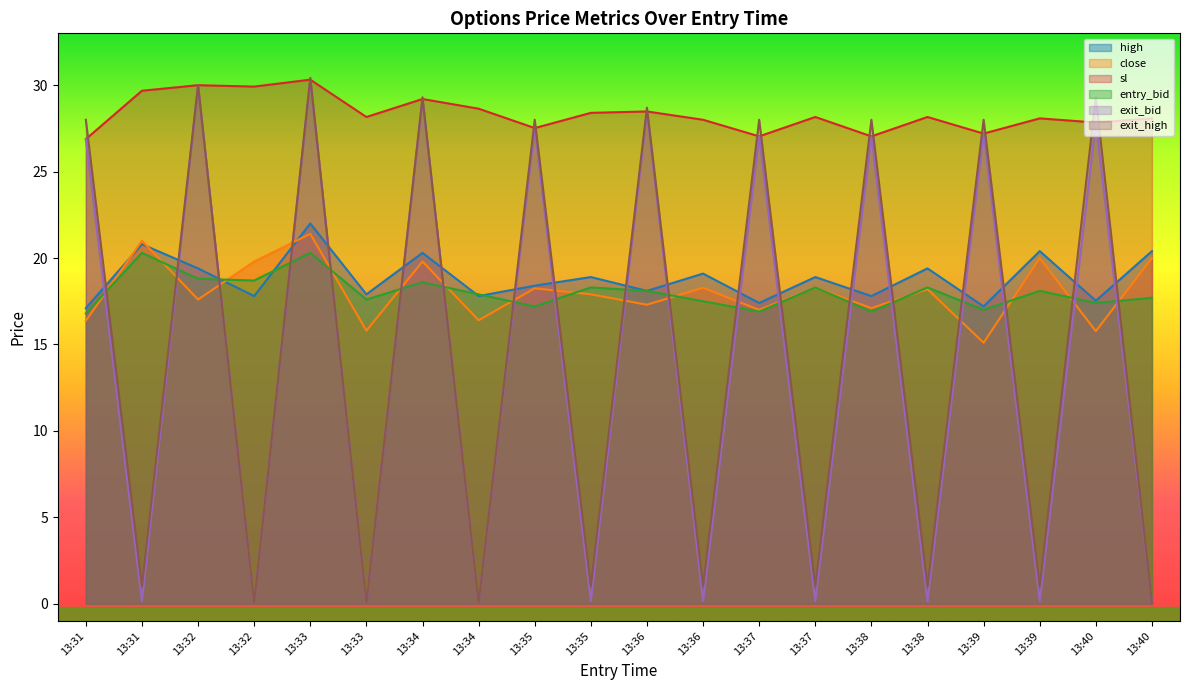

Between 13:32 and 13:36, which series saw the biggest shift?

exit_high